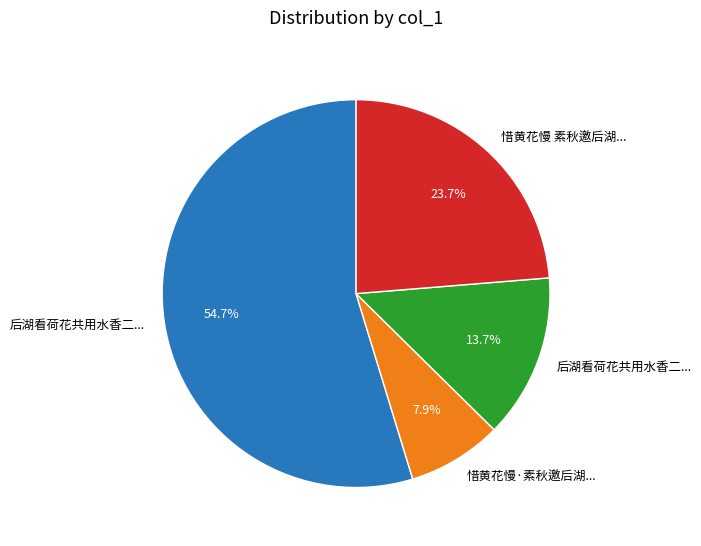

Does any single category account for the majority?

Yes